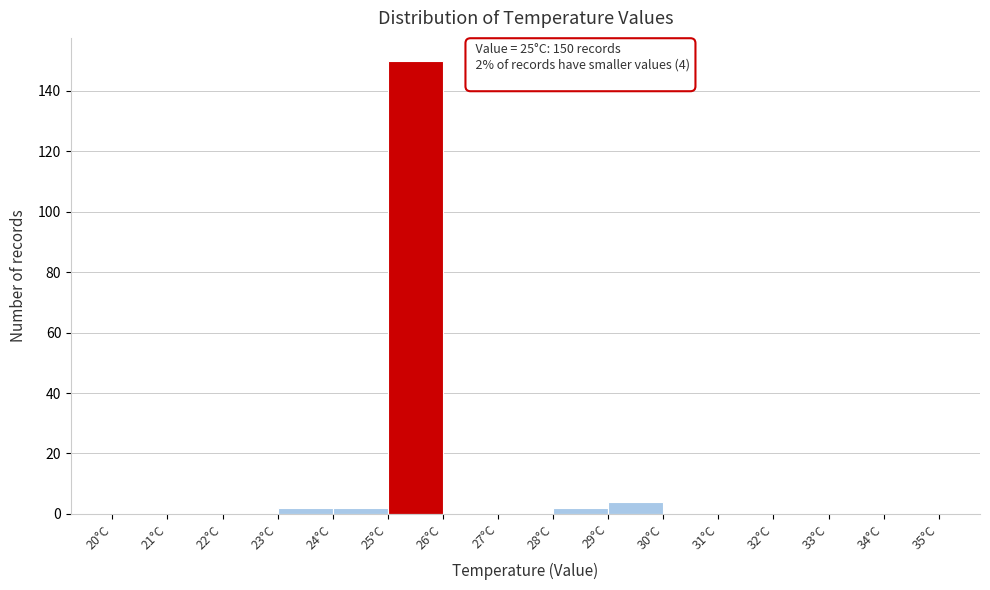

Which range on the x-axis has the tallest bar?

25 to 26